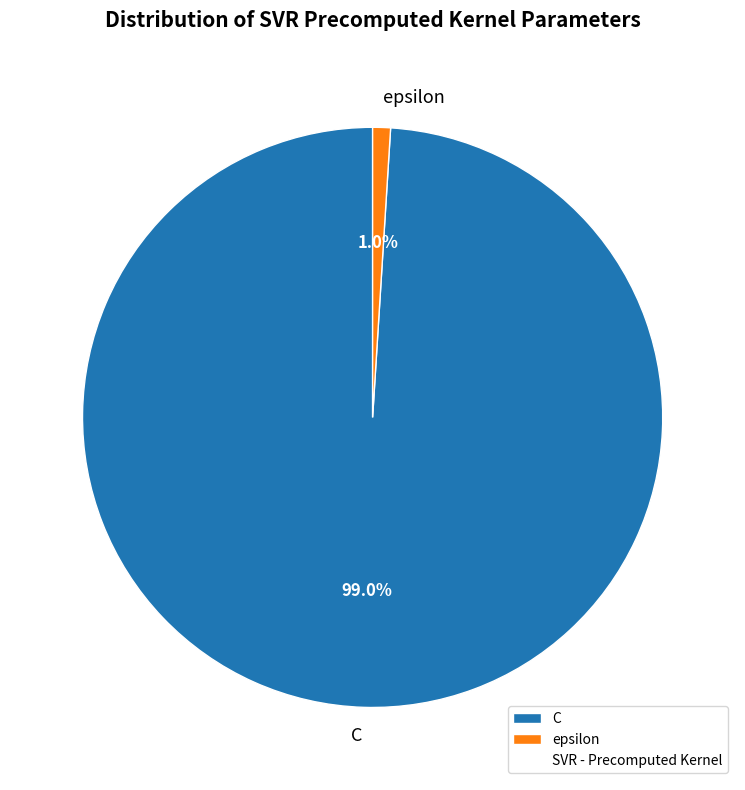

Is C the majority of the pie?

Yes